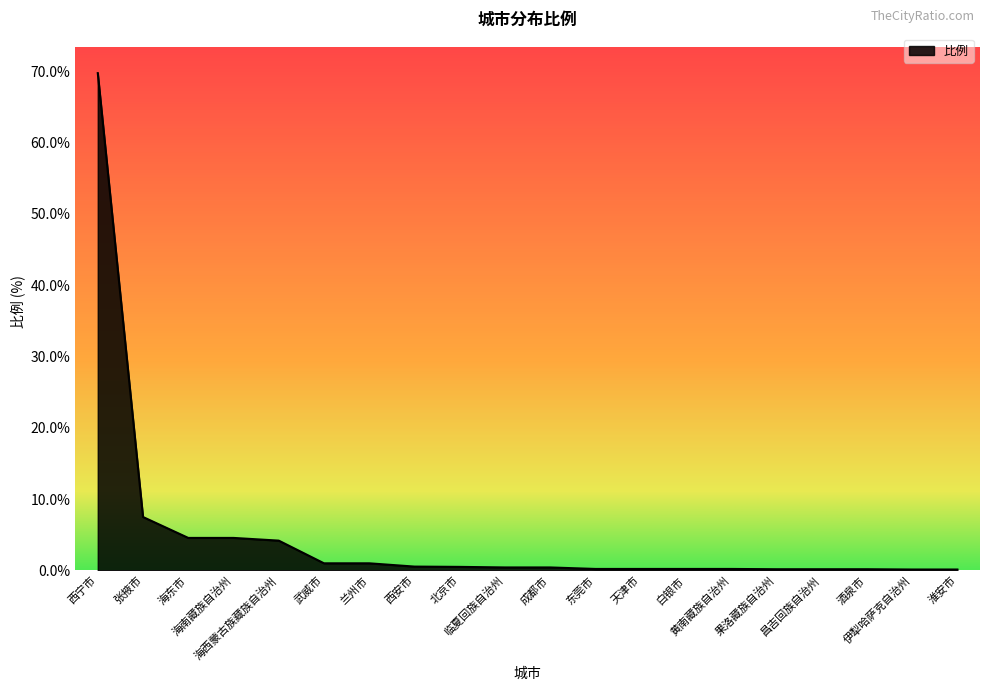

What is the difference between the maximum and minimum values?

69.6